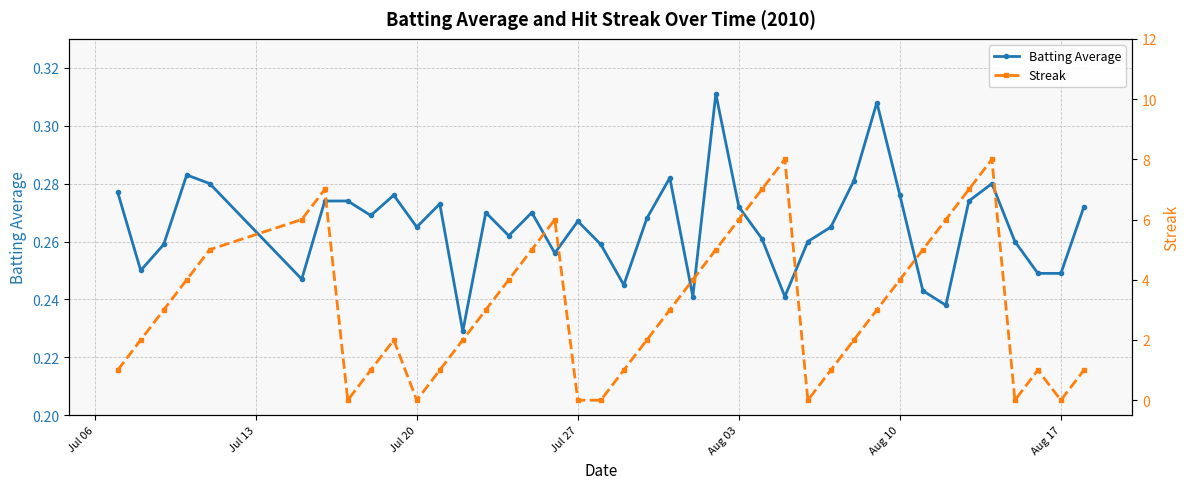

How many times do Batting Average and Streak cross each other?

12